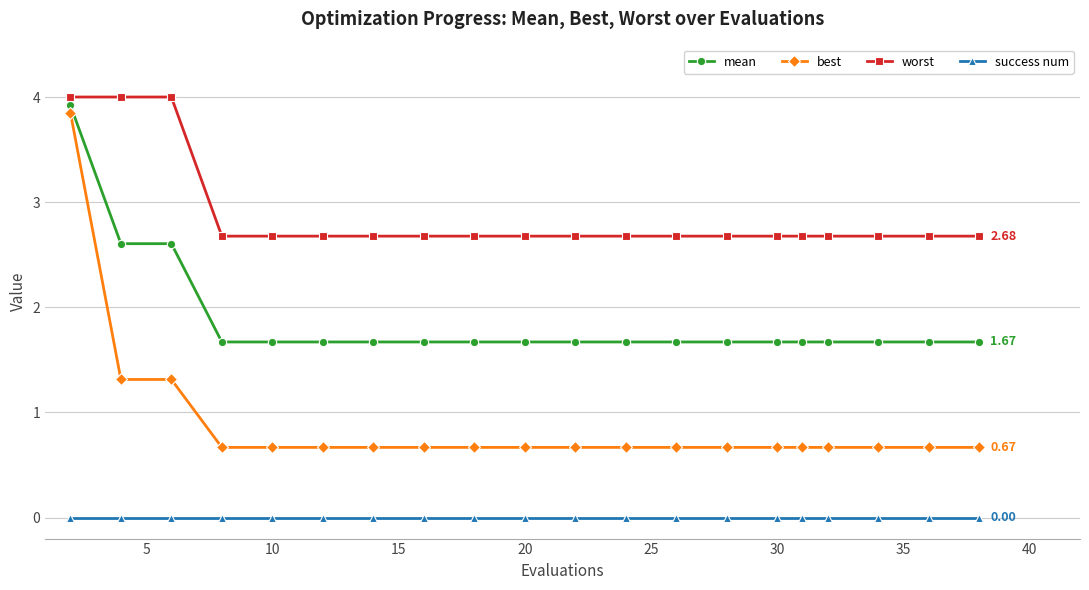

Rank the series by their average value, from highest to lowest.

worst, mean, best, success num